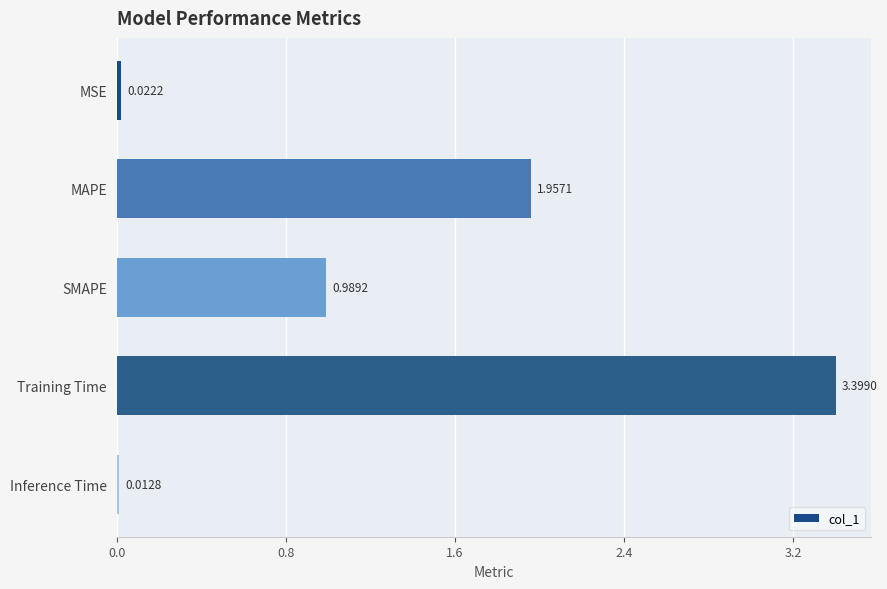

What is the change in value from MAPE to SMAPE?

-1.0